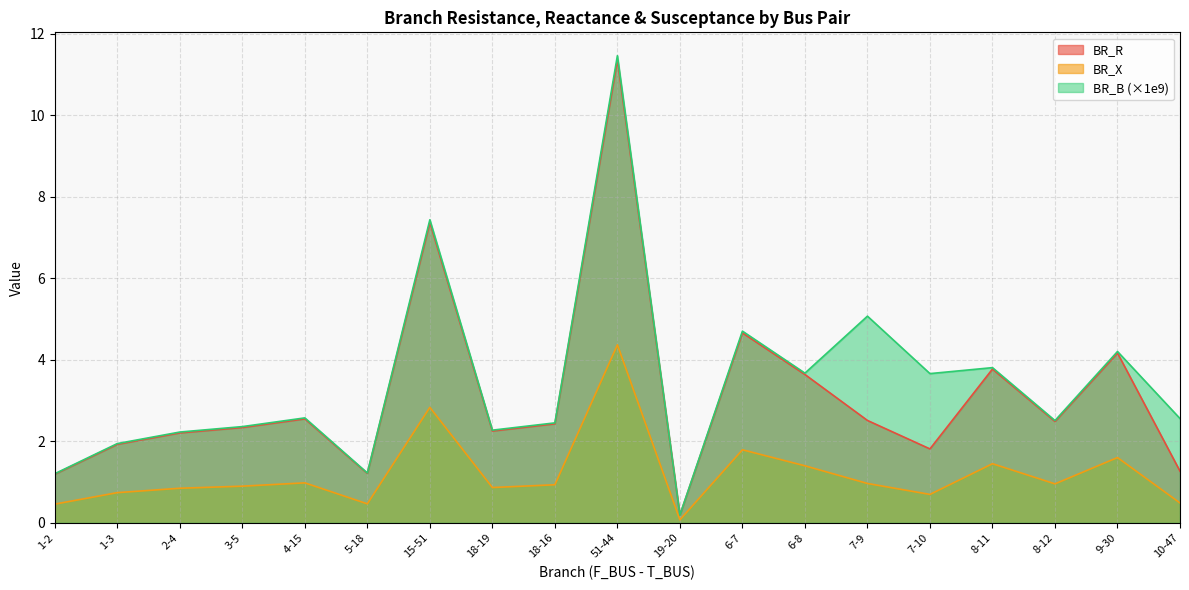

How many values in the BR_B series exceed 2?

15